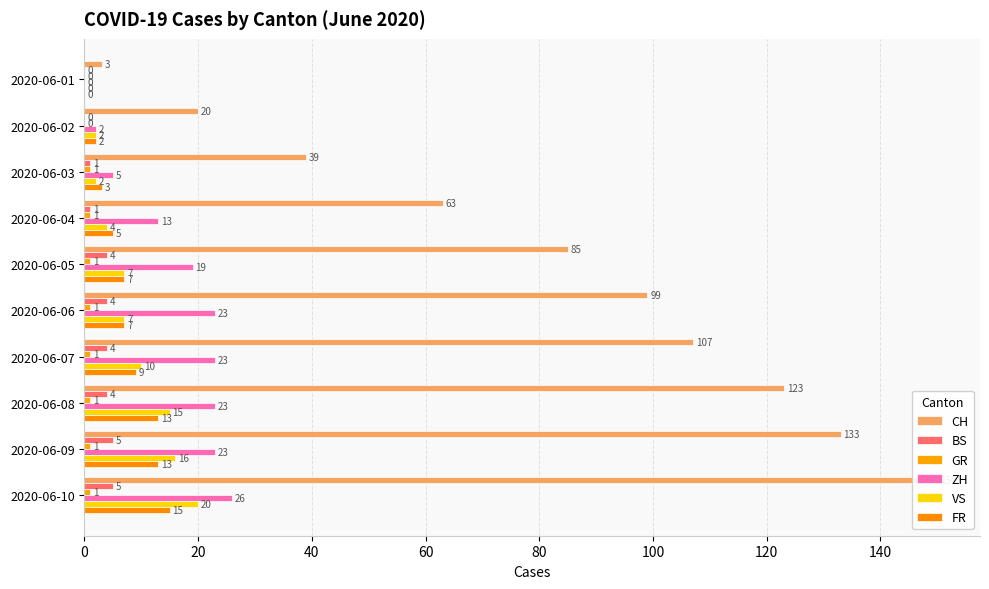

The value of VS at 2020-06-05 is 10. True or false?

False